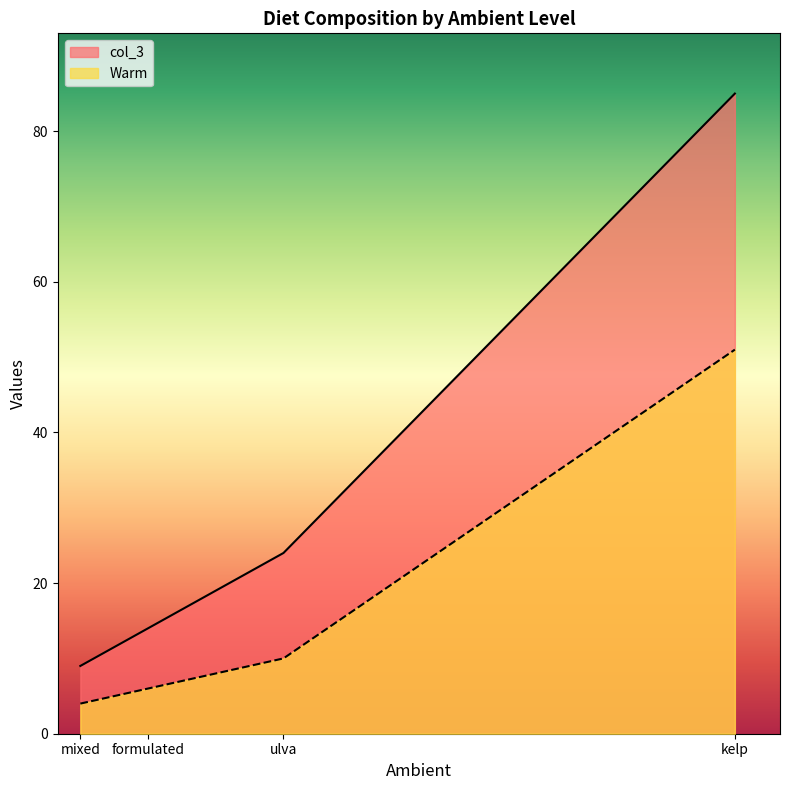

Which series has the widest spread of values?

col_3